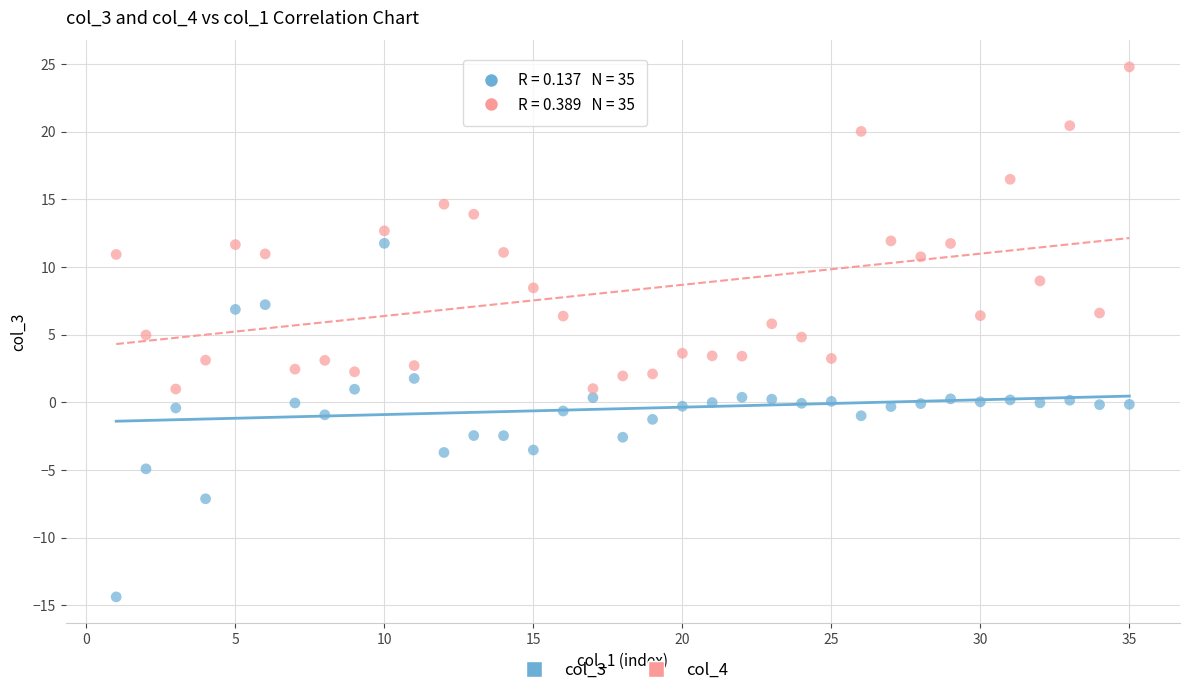

Which series contains the lowest Y value?

col_3